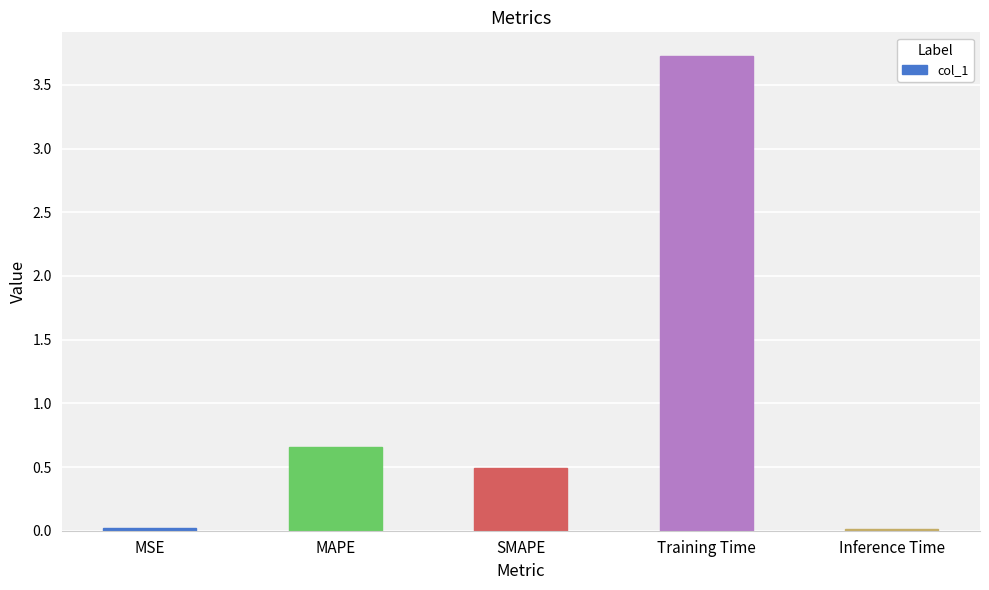

What is the label of the 1st bar from the right?

Inference Time